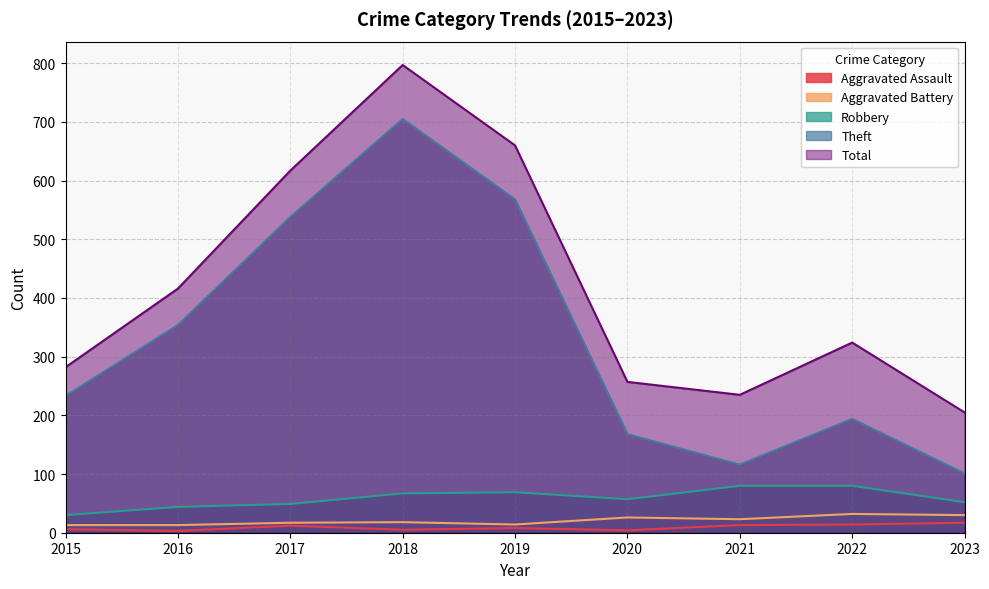

What are all the series names shown in the legend?

Aggravated Assault, Aggravated Battery, Robbery, Theft, Total